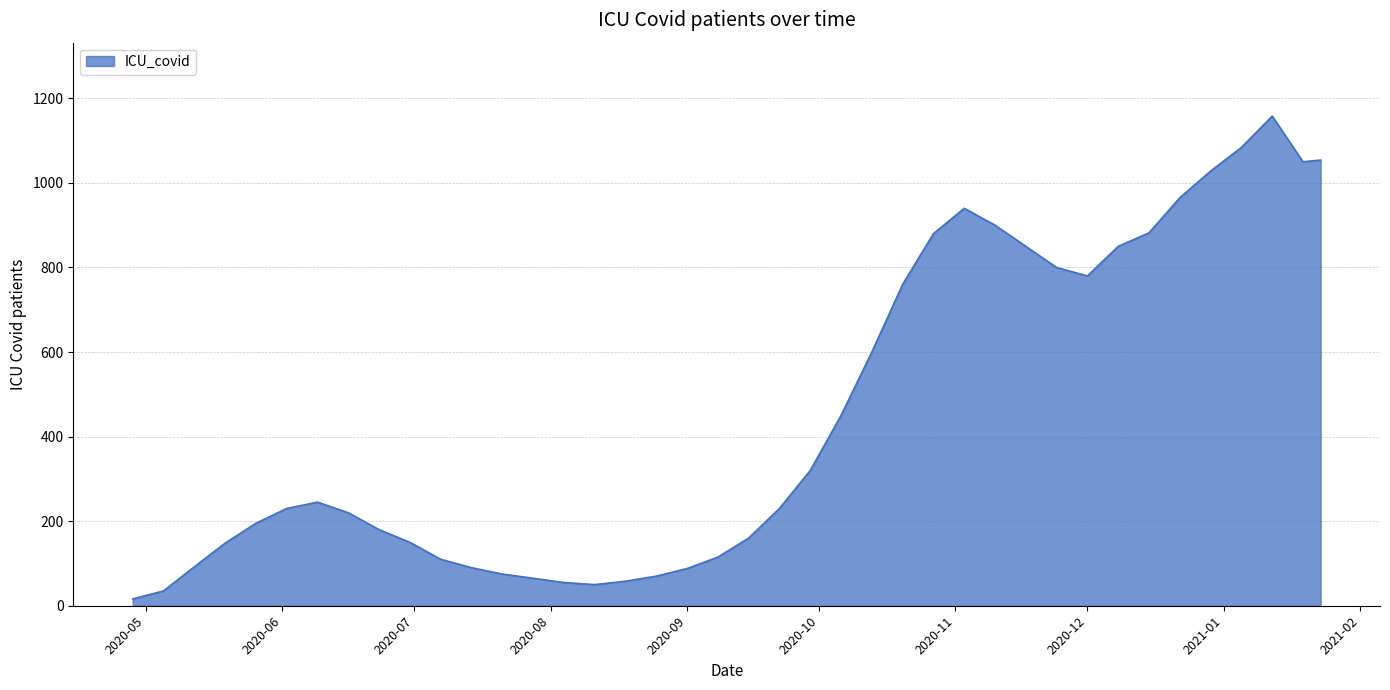

What is the difference between the maximum and minimum values?

1142